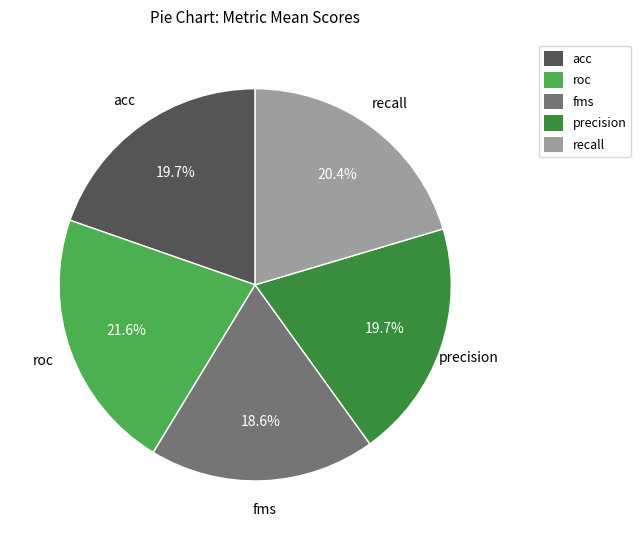

Is it true that fms is 19% of the pie?

True